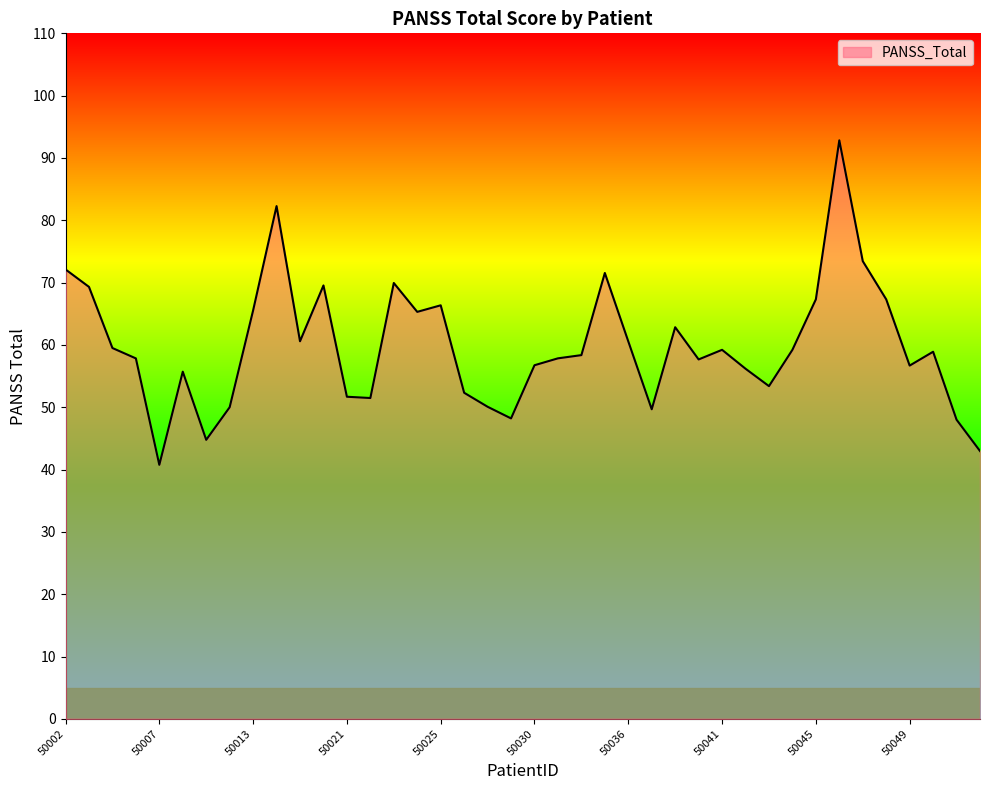

What is the maximum value shown in the chart?

92.8